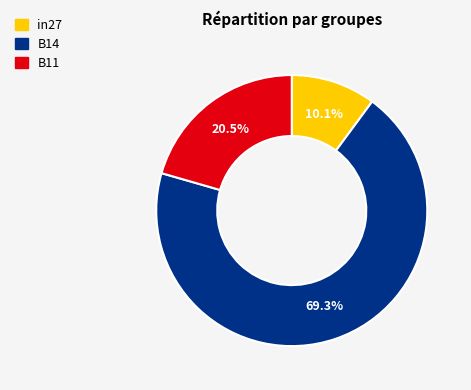

Count the number of slices in the pie.

3